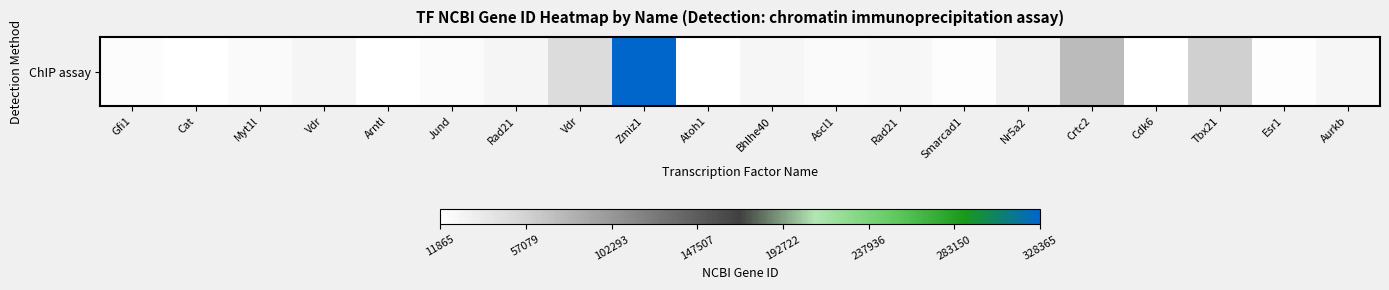

Rank the categories by value from highest to lowest.

Zmiz1, Crtc2, Tbx21, Vdr, Nr5a2, Vdr, Rad21, Bhlhe40, Aurkb, Rad21, Myt1l, Ascl1, Jund, Gfi1, Smarcad1, Esr1, Cdk6, Cat, Atoh1, Arntl